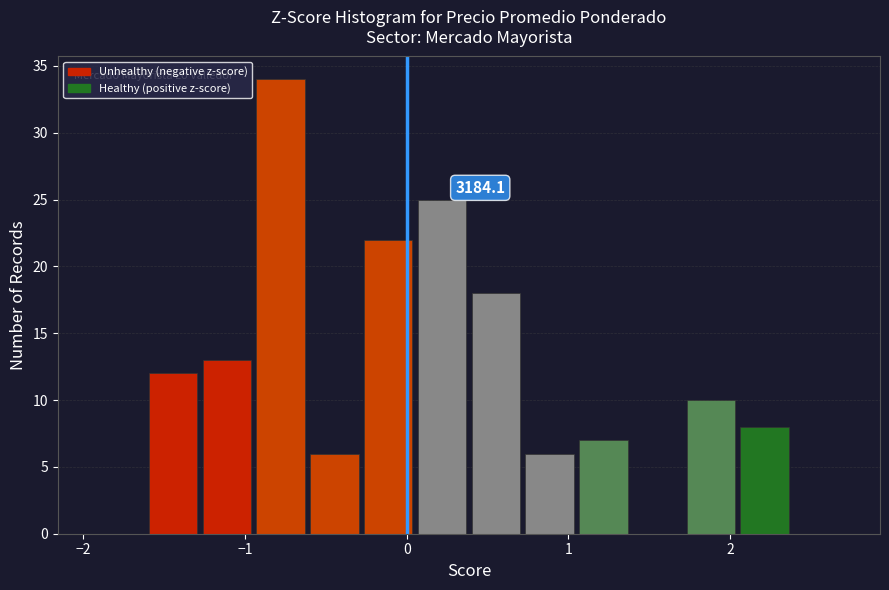

Around what value on the x-axis is the tallest bar? Give the approximate position of its centre, as read against the axis.

-0.8